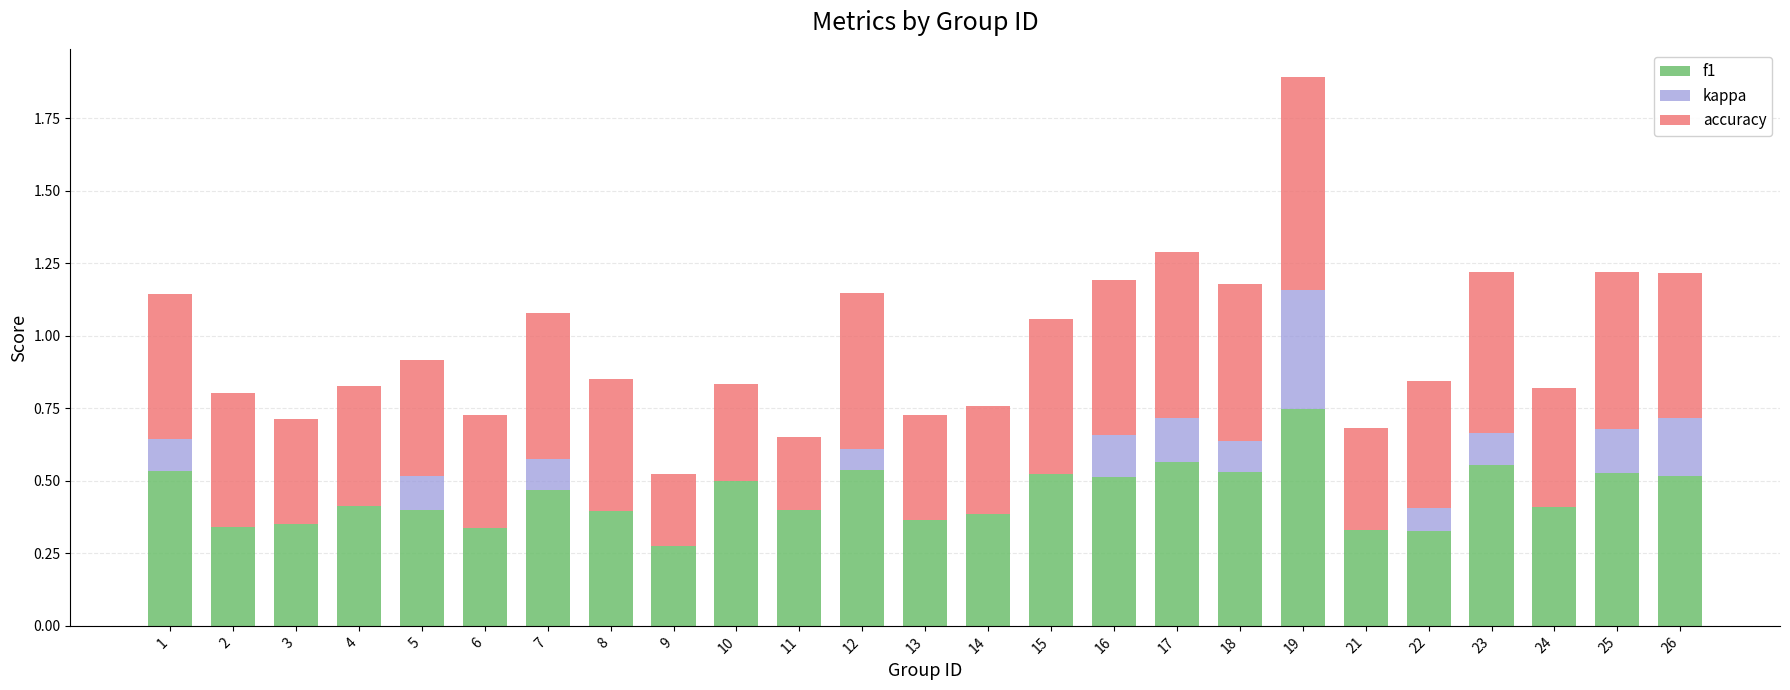

Which series changed the most between 15 and 25?

kappa